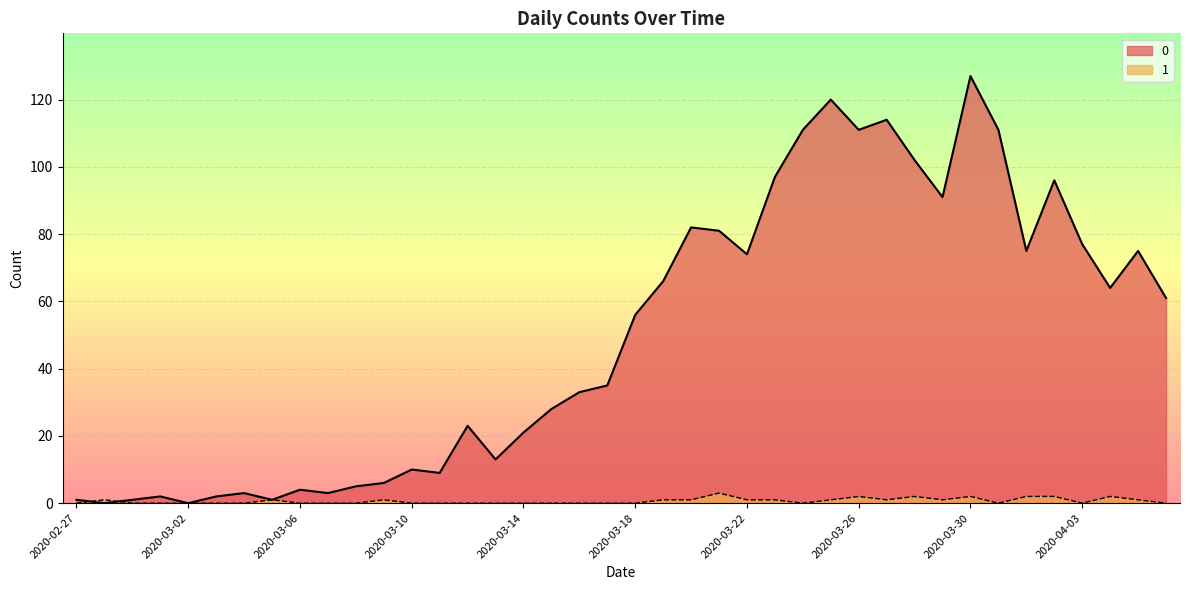

What is the difference between the maximum and minimum values in the 1 series?

3